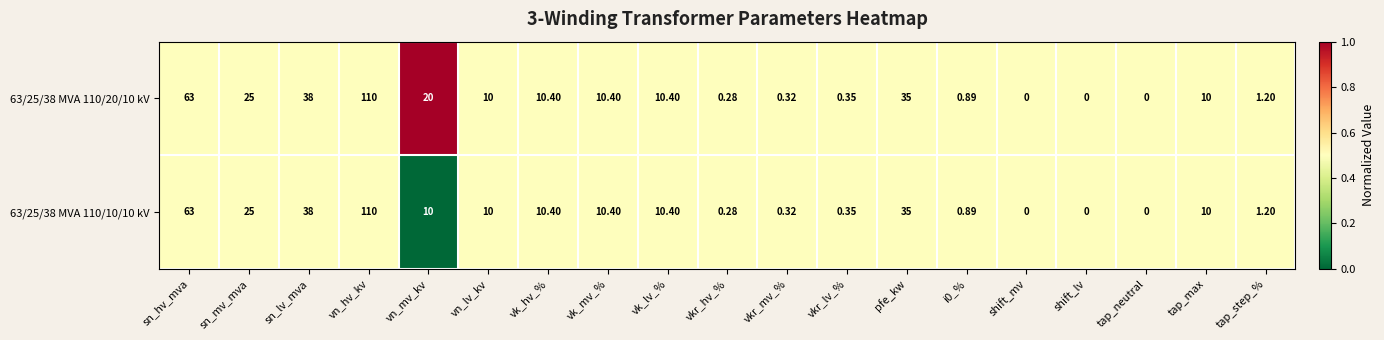

What is the total value across all series at vn_lv_kv?

20.0